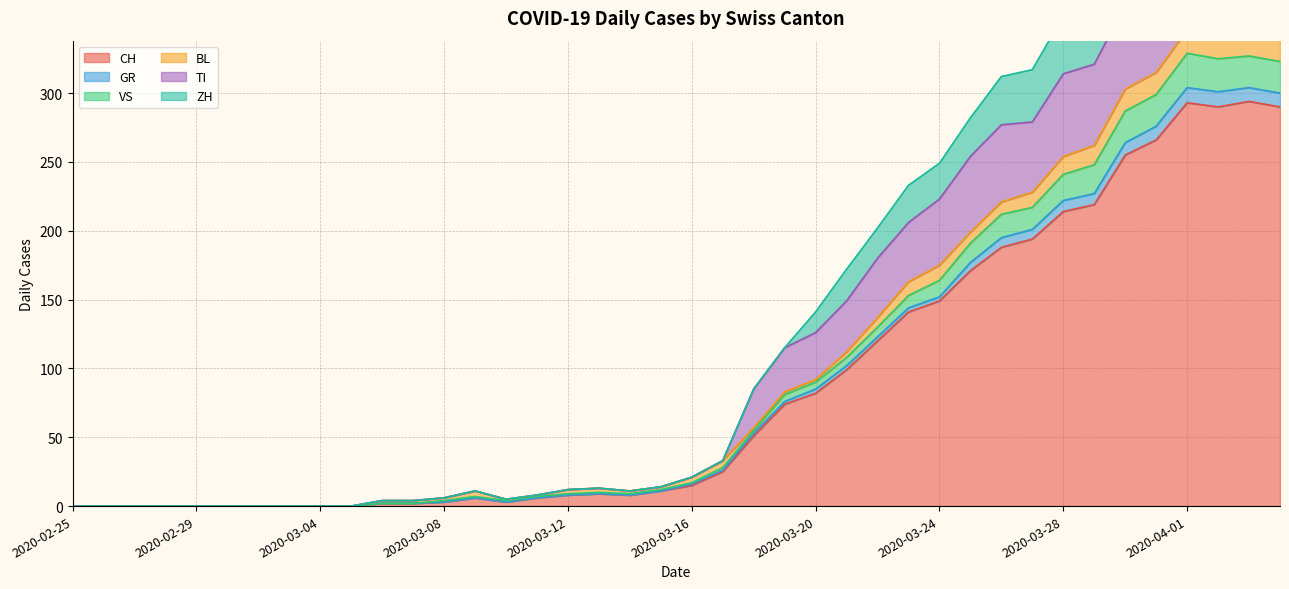

Between 2020-03-22 and 2020-03-11, which is larger?

2020-03-22